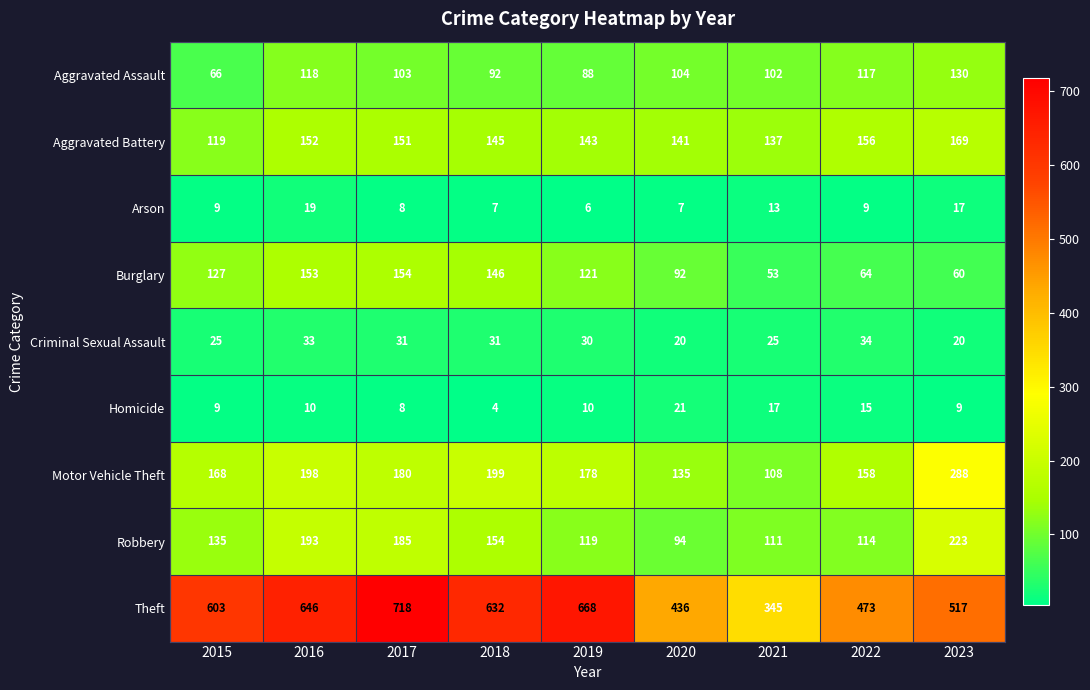

Rank the series at 2022 from highest to lowest value.

Theft, Motor Vehicle Theft, Aggravated Battery, Aggravated Assault, Robbery, Burglary, Criminal Sexual Assault, Homicide, Arson